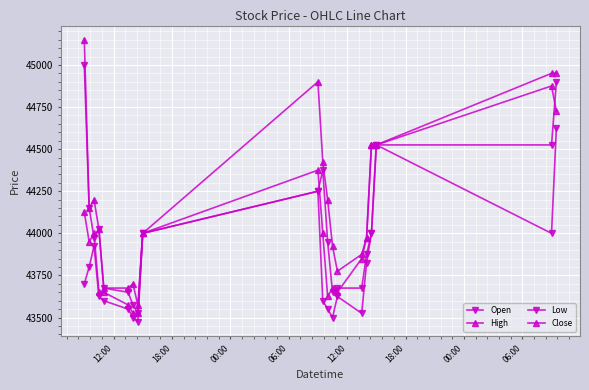

How many lines are shown in the chart?

4